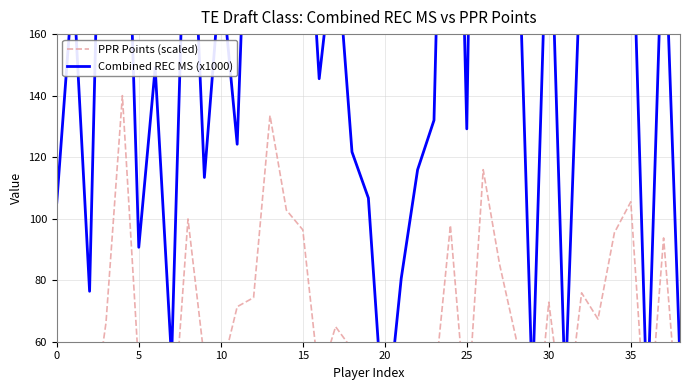

At which category is the sum across all series the highest?

26